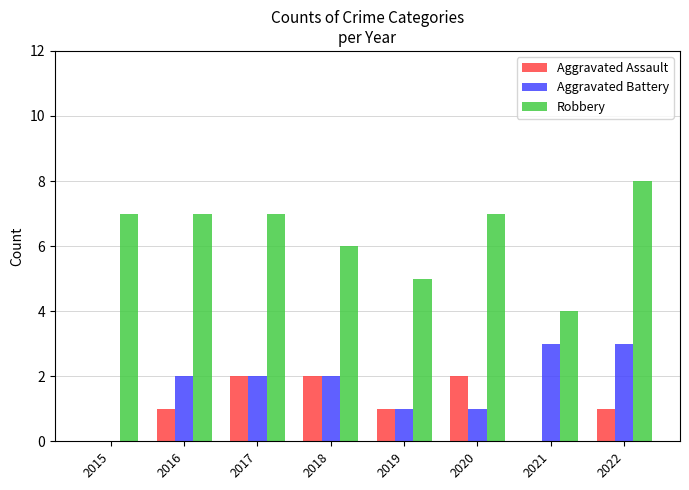

Which series has the largest total across all categories?

Robbery